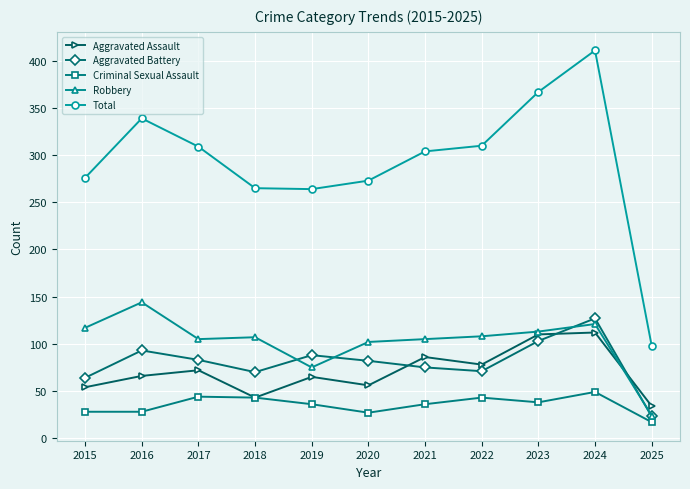

True or false: Total and Aggravated Assault intersect in this chart.

False